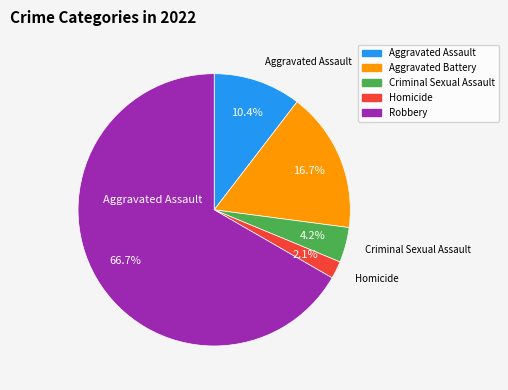

Is there a majority slice in this chart?

Yes